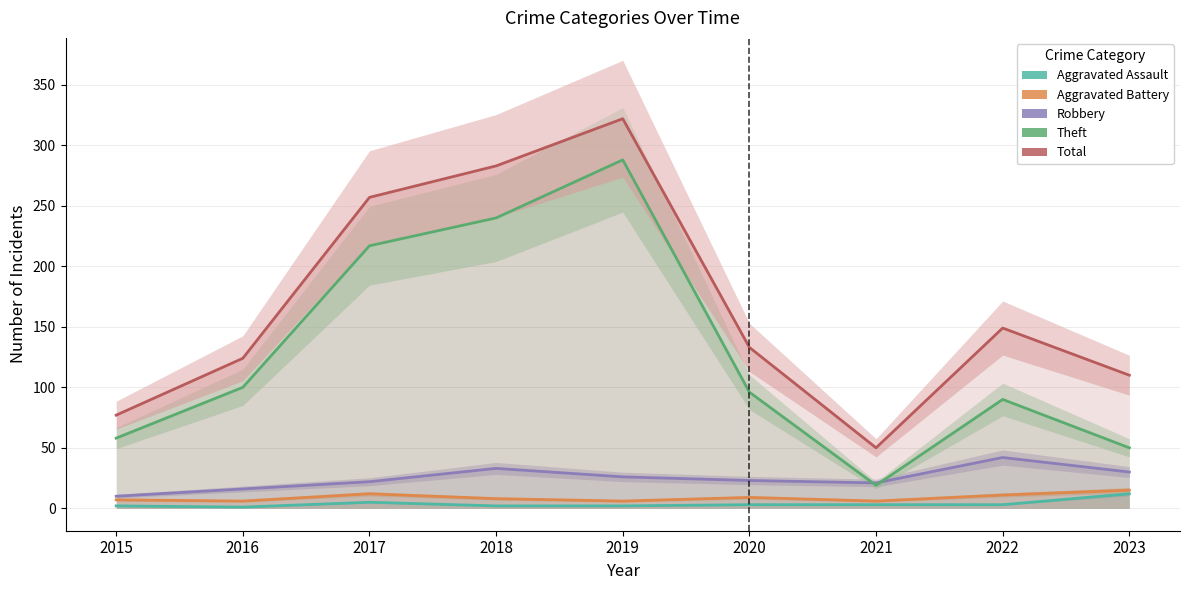

How many values in the Total series exceed 133?

4